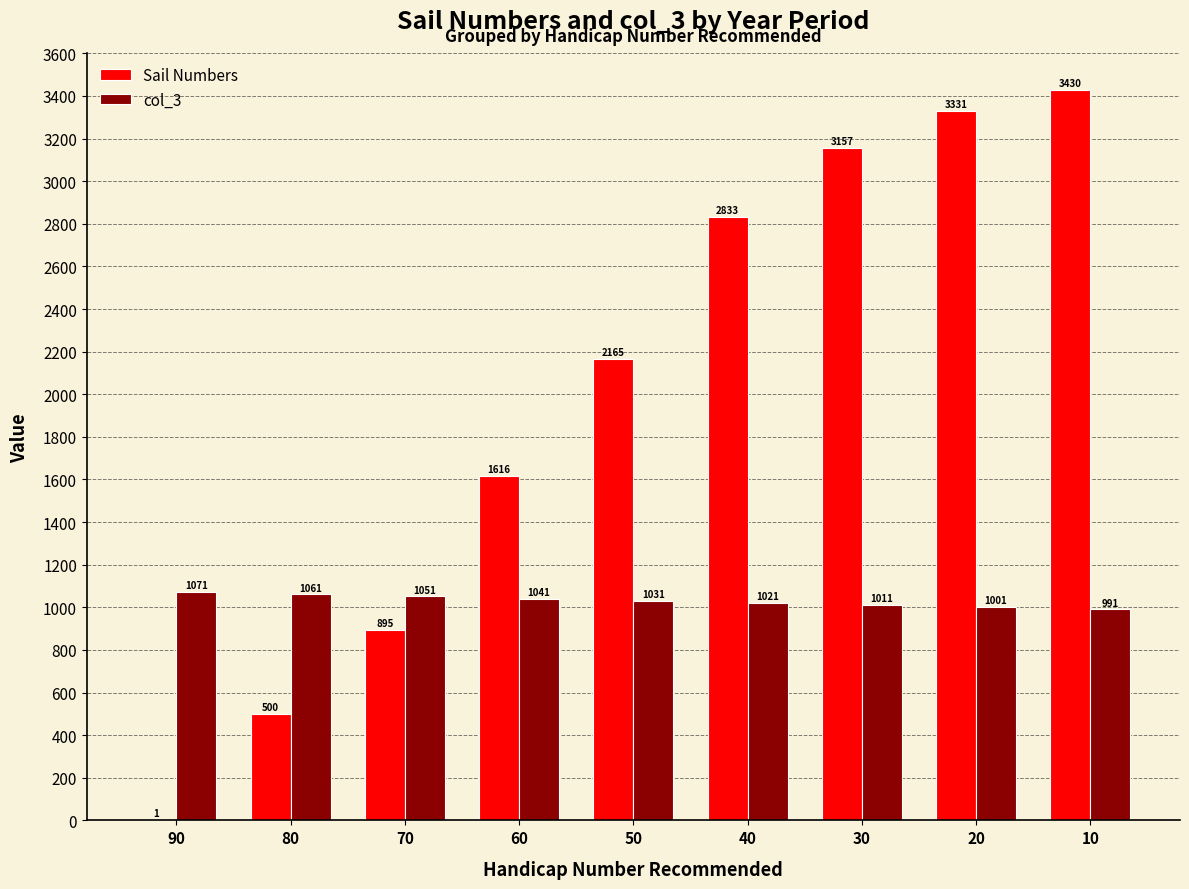

Between 40 and 30, which series saw the biggest shift?

Sail Numbers